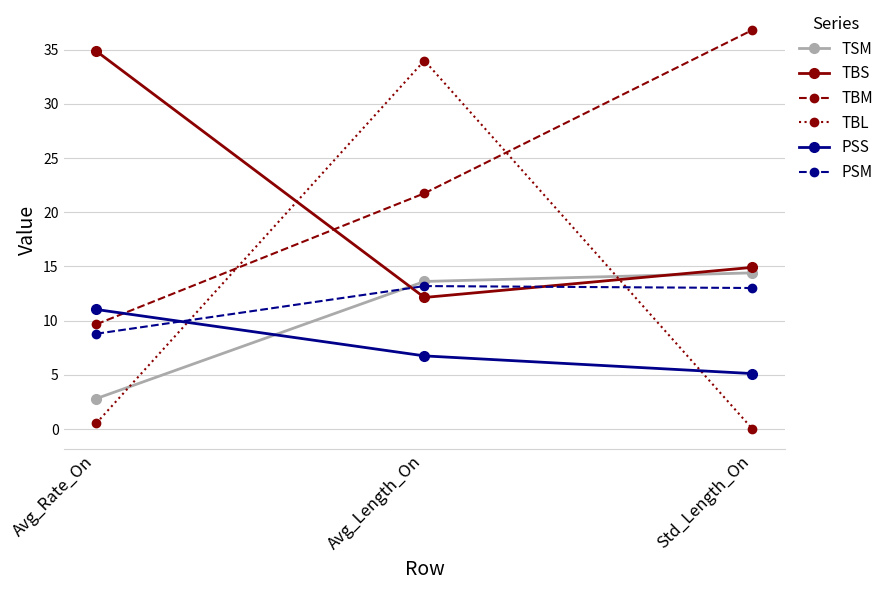

At how many categories does at least one series exceed 21?

3